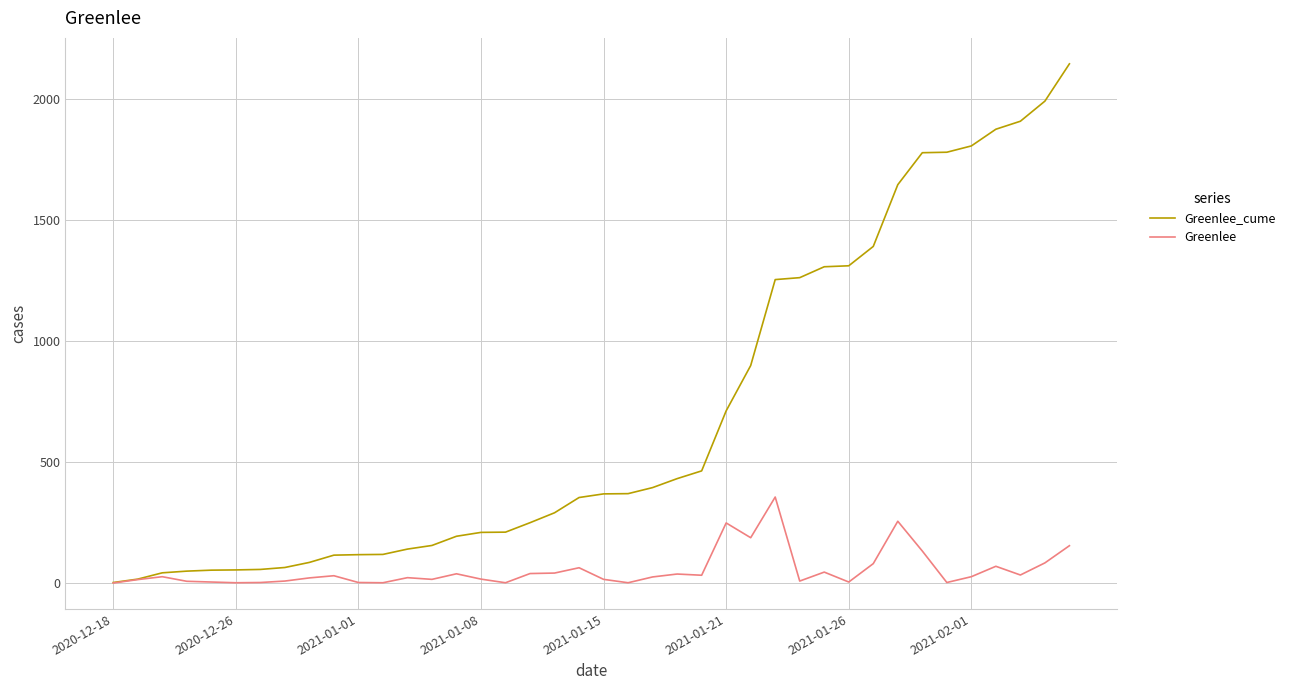

What is the highest value of the Greenlee series?

355